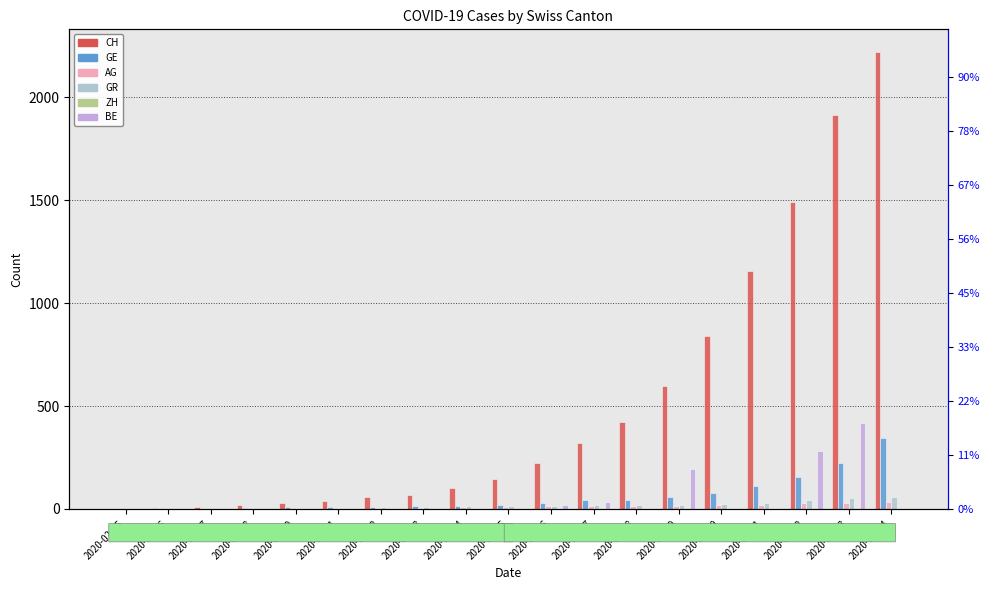

What is the difference between the maximum and second lowest values in the GR series?

54